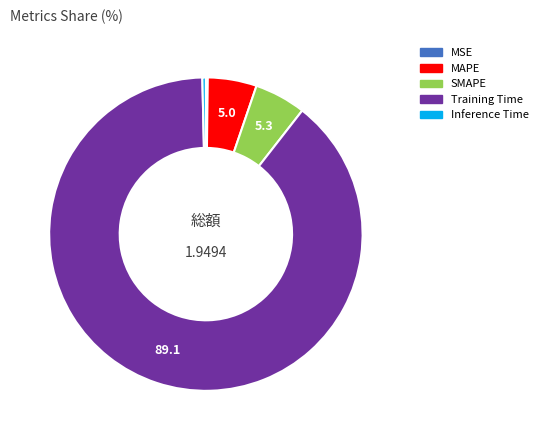

Does Inference Time account for over 50% of the chart?

No